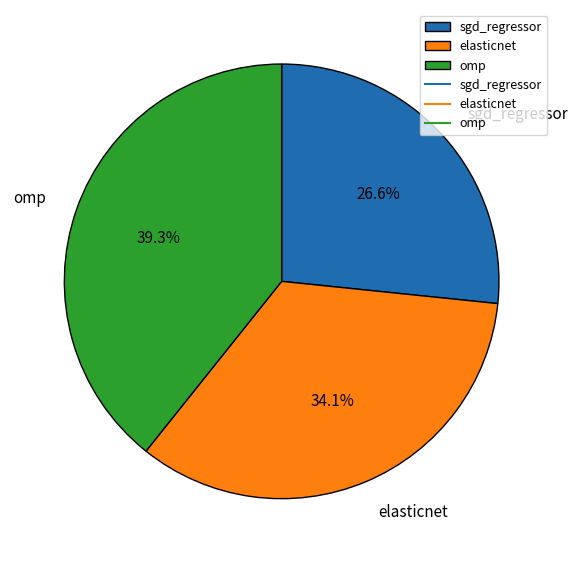

To the nearest percent, what is the difference between the largest and smallest slice percentages?

13%